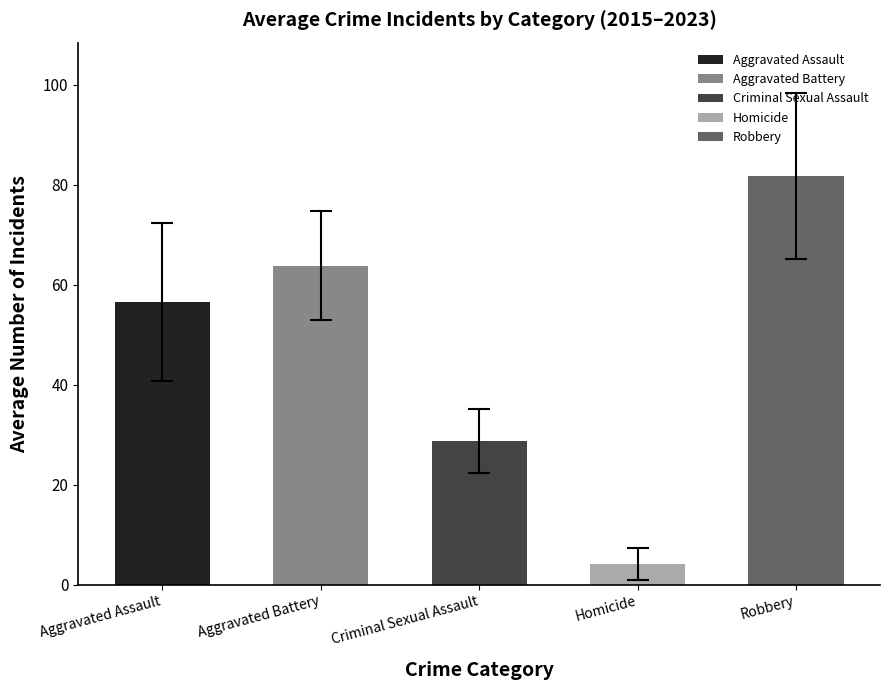

List the labels in order of value, largest first.

Robbery, Aggravated Battery, Aggravated Assault, Criminal Sexual Assault, Homicide